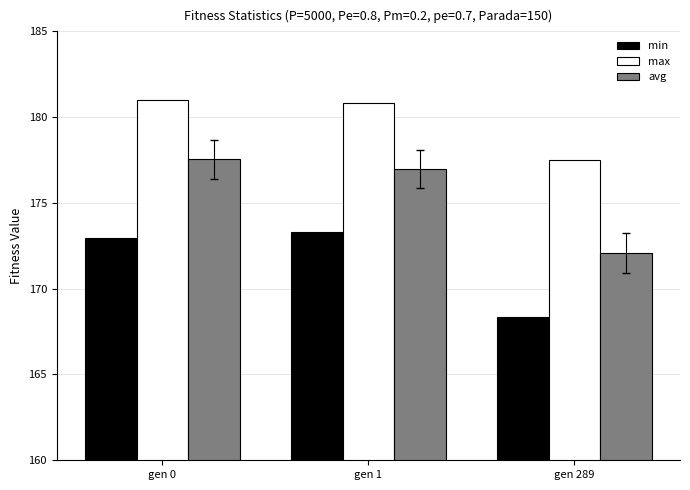

What is the spread (max minus min) of values at gen 289?

9.1